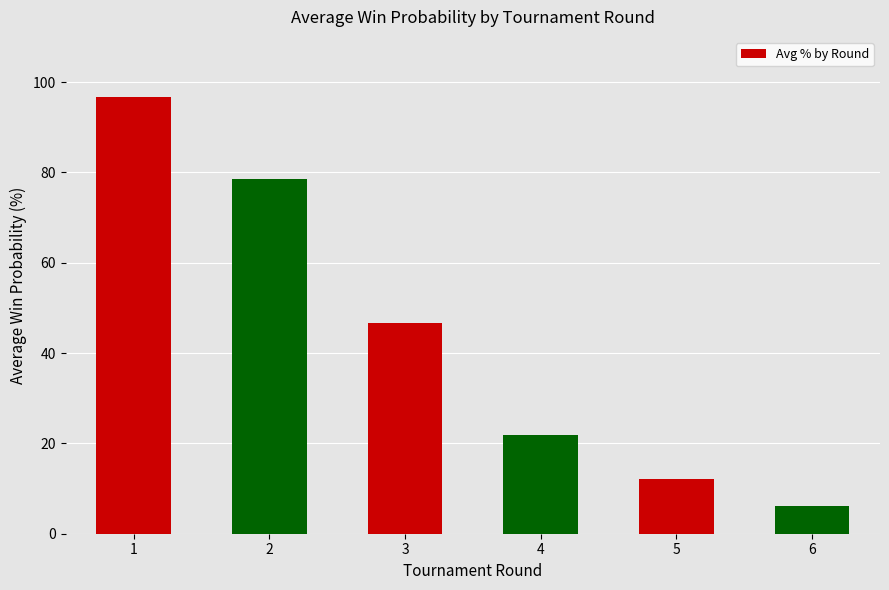

What is the maximum value shown in the chart?

96.6